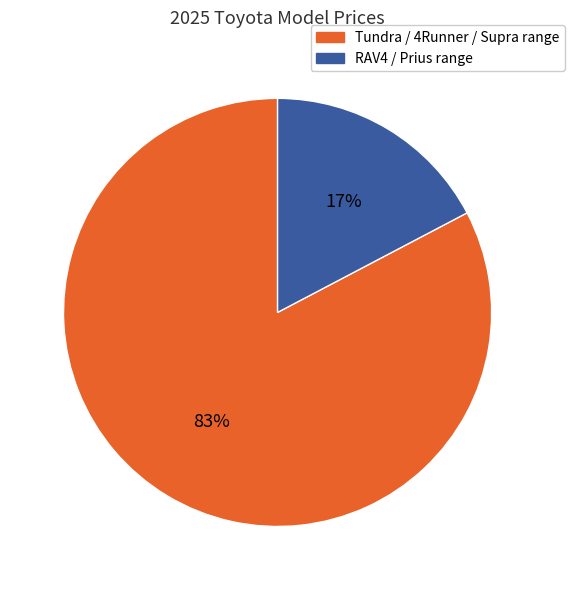

To the nearest percent, what is the average slice percentage?

50%